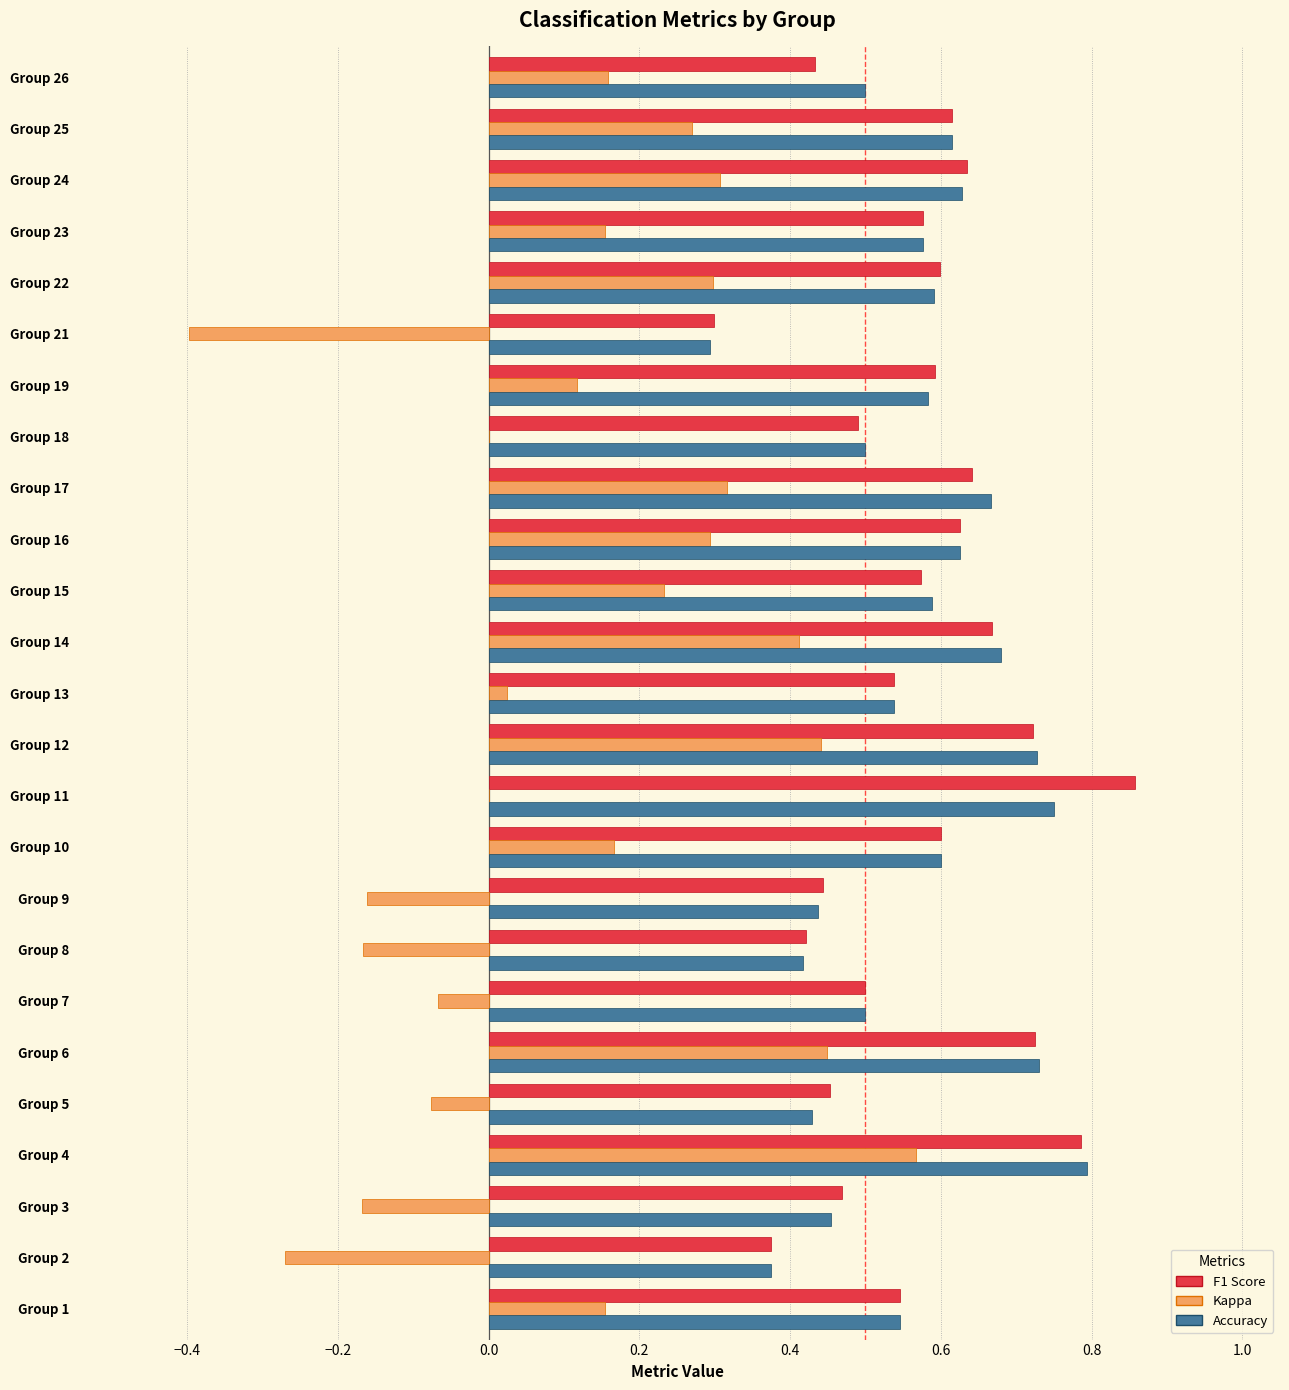

What is the total value across all series at Group 17?

1.6